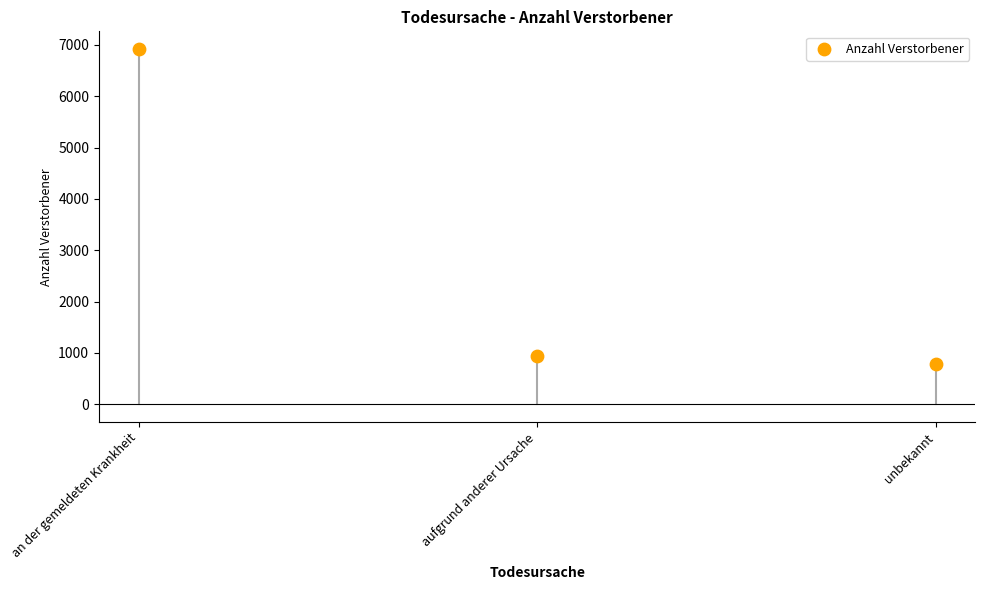

What Y value in the scatter plot is closest to 3854?

933